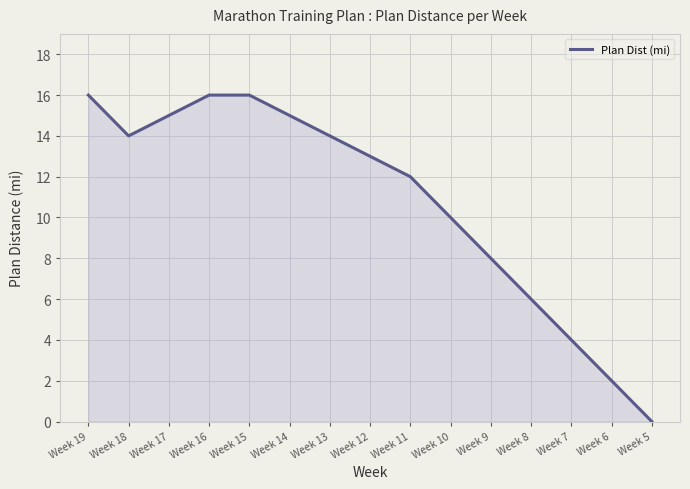

Is it true that the value at Week 19 is 16?

True